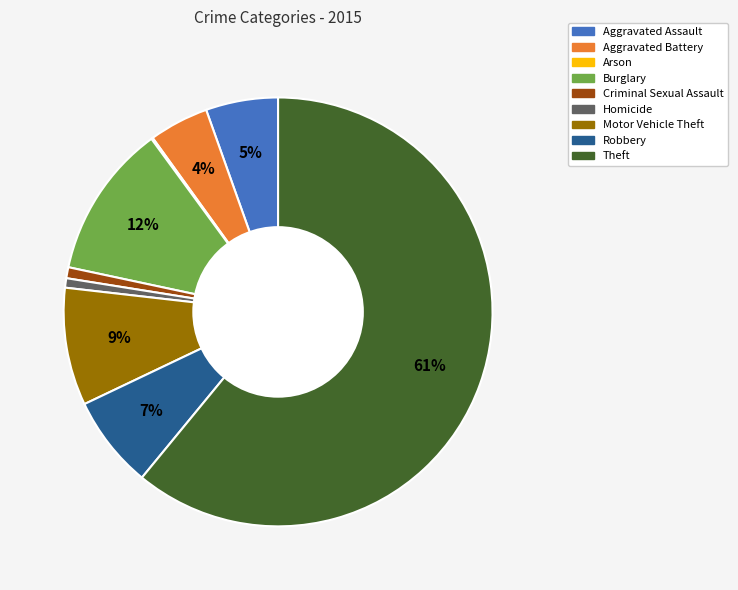

What is the largest slice in the pie chart?

Theft